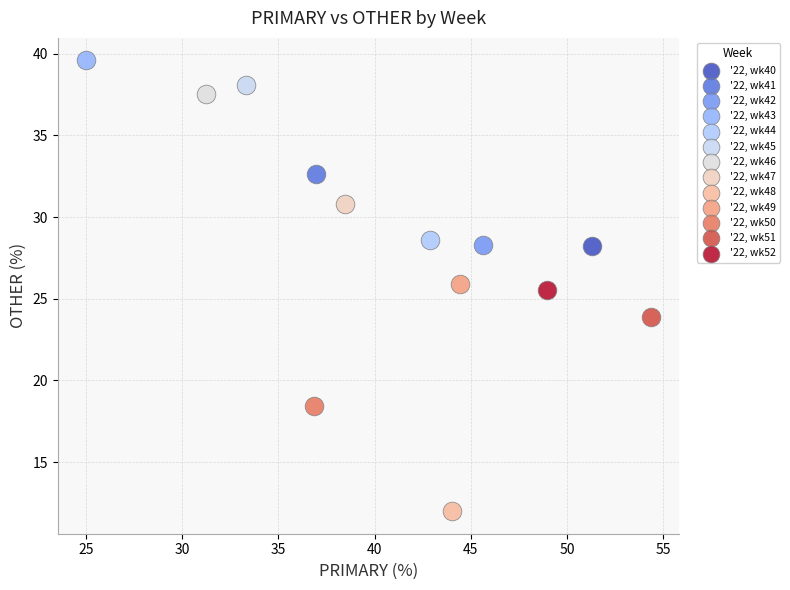

What are all the series names shown in the legend?

'22, wk40, '22, wk41, '22, wk42, '22, wk43, '22, wk44, '22, wk45, '22, wk46, '22, wk47, '22, wk48, '22, wk49, '22, wk50, '22, wk51, '22, wk52